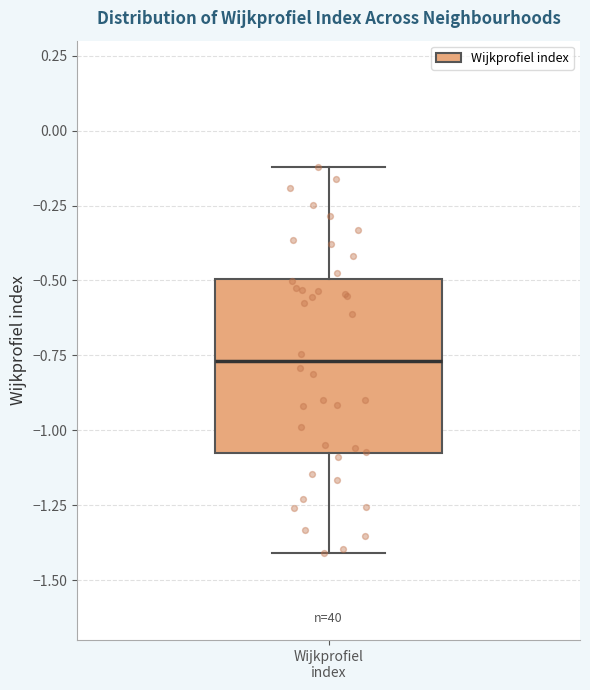

Read this box plot against the y-axis: the position of the median line, the range covered by the box, and the ends of both whiskers. The values are not printed on the chart, so give them approximately, as read against the axis.

median -0.75, box -1.10 to -0.50, whiskers -1.40 to -0.10